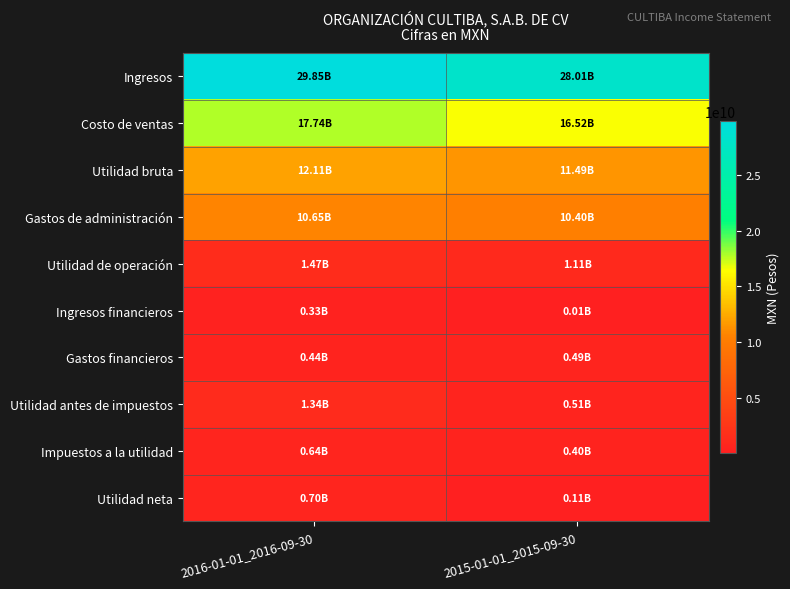

Which label corresponds to the smallest value in the chart?

2015-01-01_2015-09-30